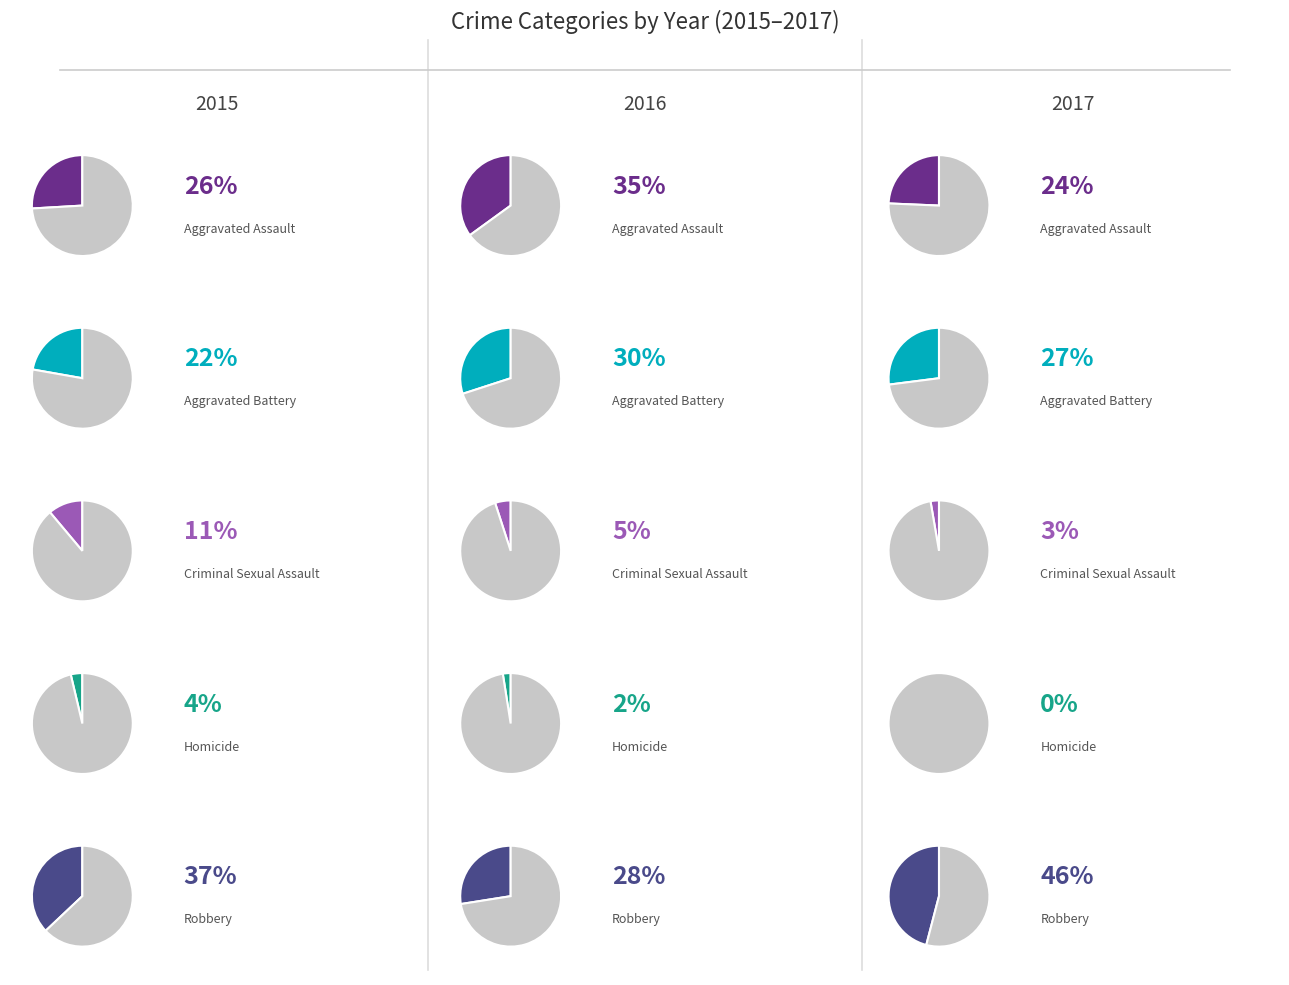

Is the sum of Criminal Sexual Assault and Robbery greater than half?

No